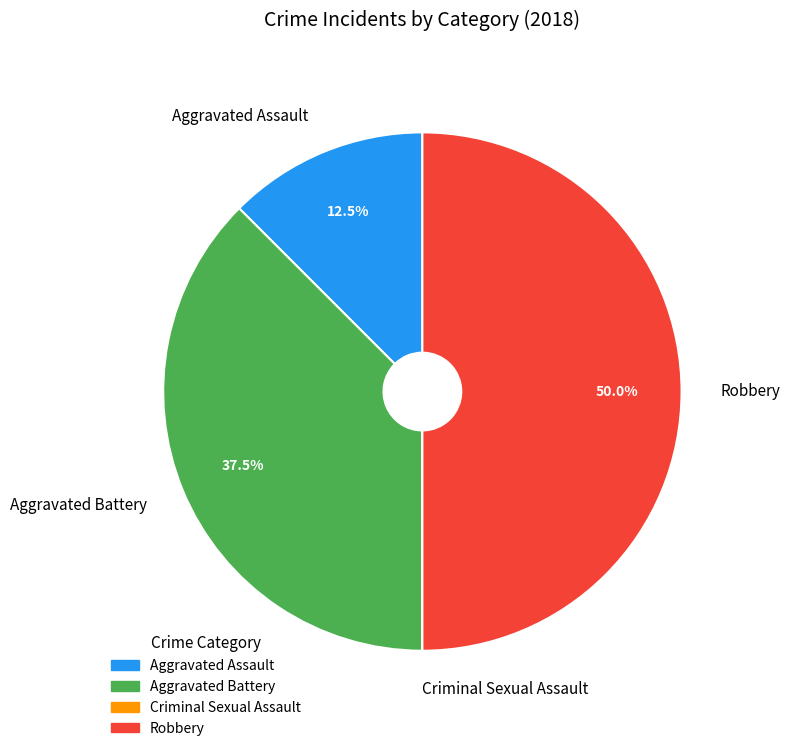

What percentage do Aggravated Battery and Robbery together represent?

87.5%